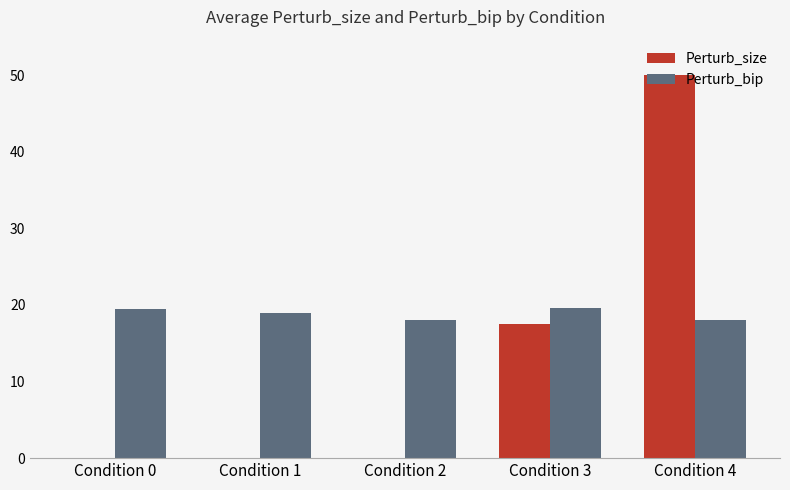

Reading left to right, what are all the values shown in this chart?

Perturb_size: Condition 0=-42.5	Condition 1=-6.7	Condition 2=-5.0	Condition 3=17.5	Condition 4=50.0
Perturb_bip: Condition 0=19.5	Condition 1=19.0	Condition 2=18.0	Condition 3=19.6	Condition 4=18.0